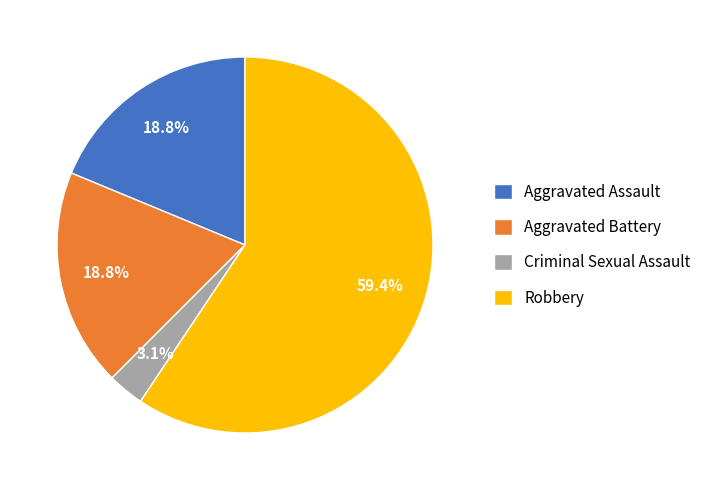

Combined, do Criminal Sexual Assault and Aggravated Assault account for over 50%?

No